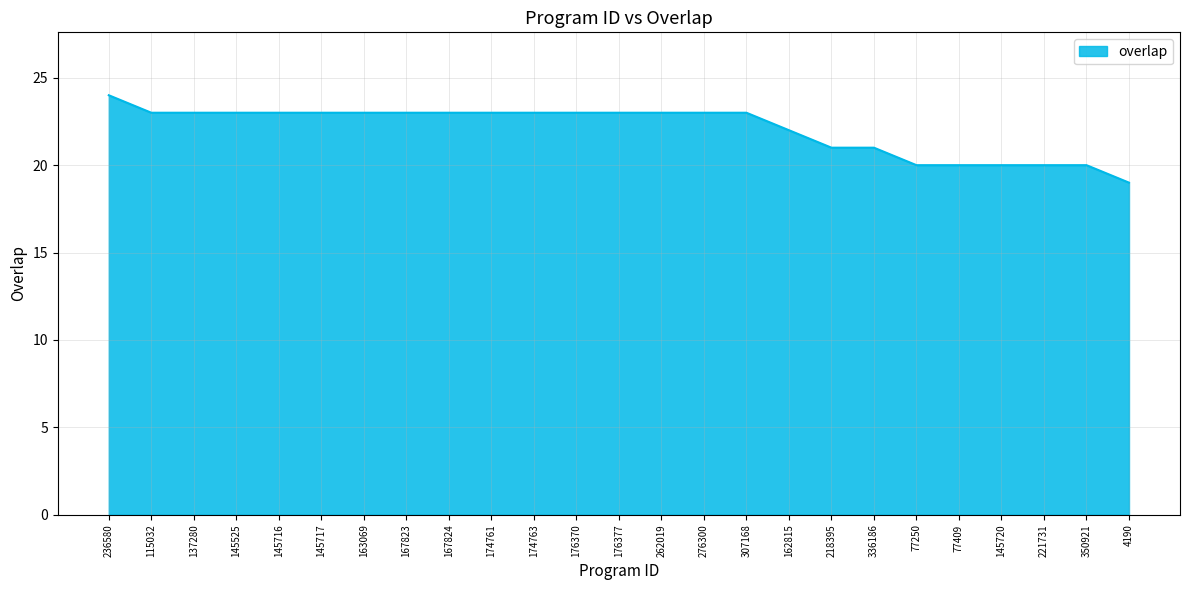

The value at 174761 is 13. True or false?

False